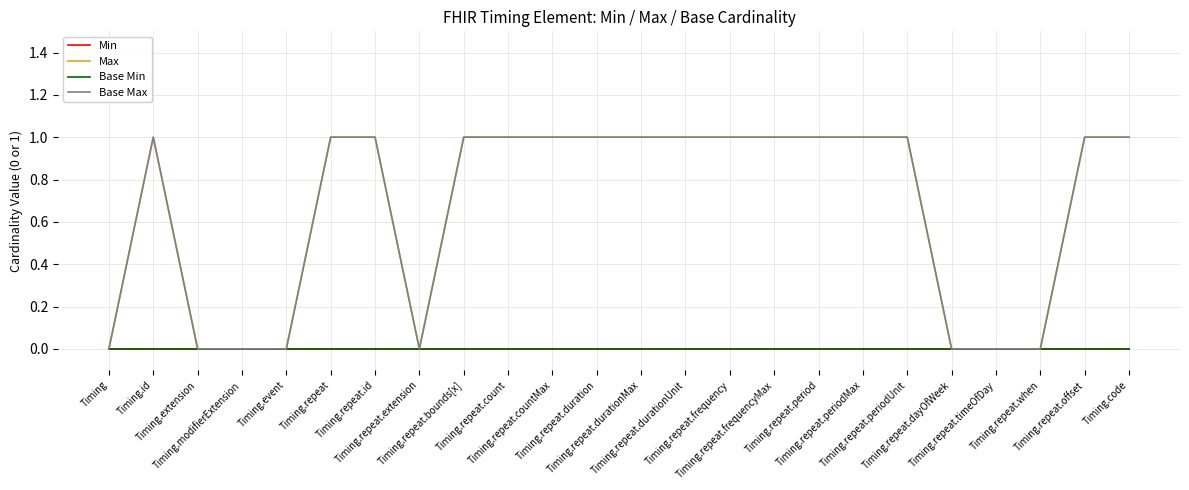

List the labels in order of Min value, smallest first.

Timing, Timing.id, Timing.extension, Timing.modifierExtension, Timing.event, Timing.repeat, Timing.repeat.id, Timing.repeat.extension, Timing.repeat.bounds[x], Timing.repeat.count, Timing.repeat.countMax, Timing.repeat.duration, Timing.repeat.durationMax, Timing.repeat.durationUnit, Timing.repeat.frequency, Timing.repeat.frequencyMax, Timing.repeat.period, Timing.repeat.periodMax, Timing.repeat.periodUnit, Timing.repeat.dayOfWeek, Timing.repeat.timeOfDay, Timing.repeat.when, Timing.repeat.offset, Timing.code